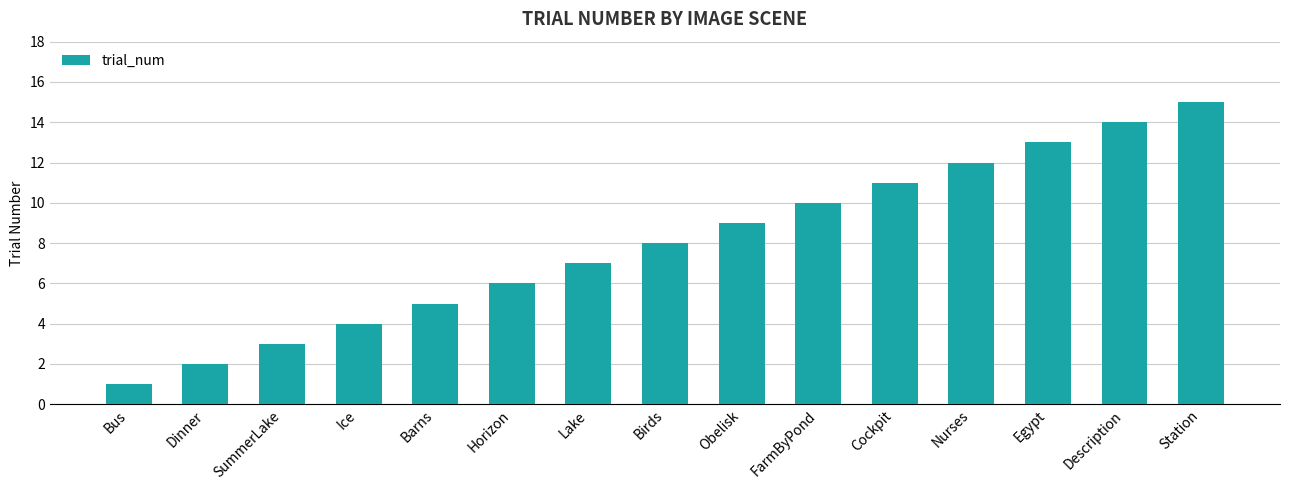

What is the difference between the second highest and minimum values?

13